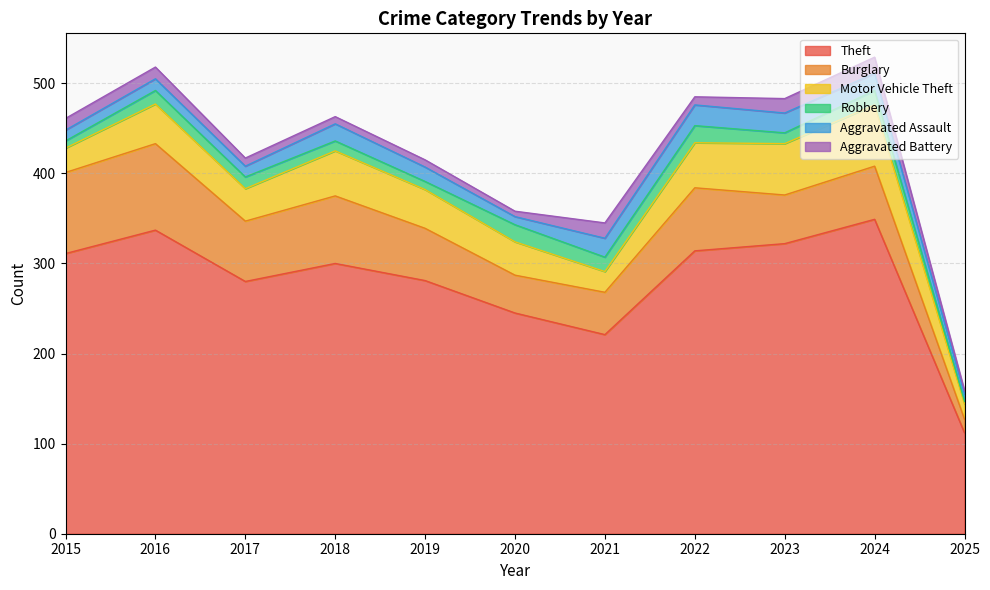

How many values in the Theft series are below 300?

5